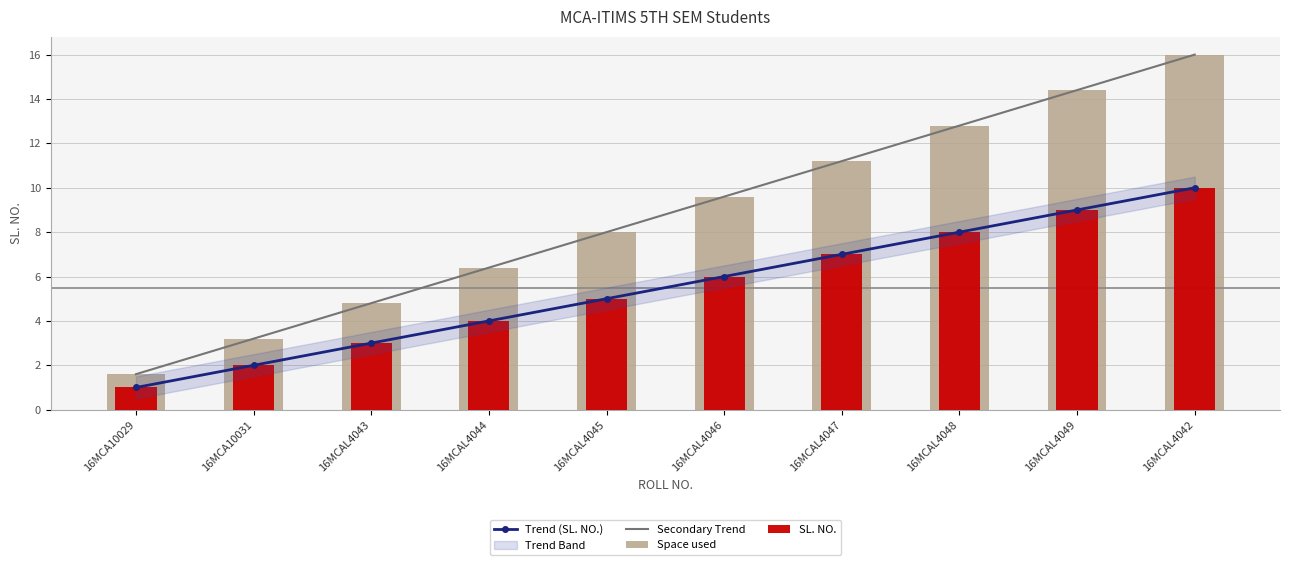

List the series in order of their peak value, highest first.

Secondary Trend, Space used, Trend (SL. NO.), SL. NO.